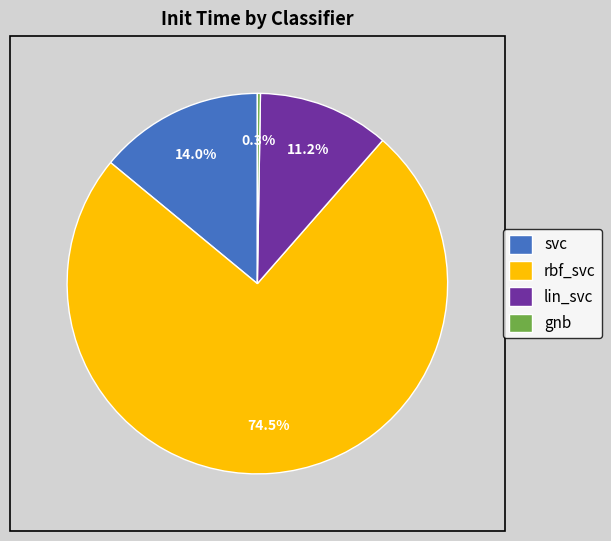

Between lin_svc and rbf_svc, which is larger?

rbf_svc